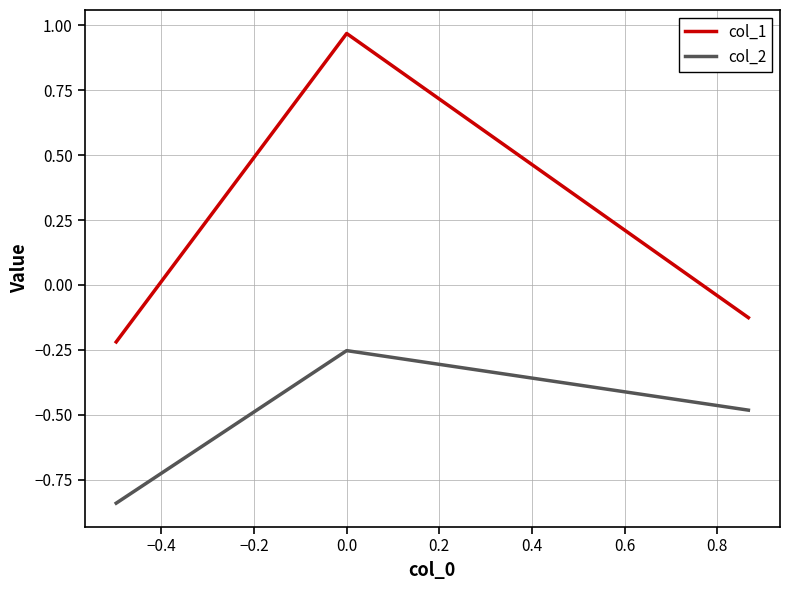

List the series in order of their peak value, highest first.

col_1, col_2